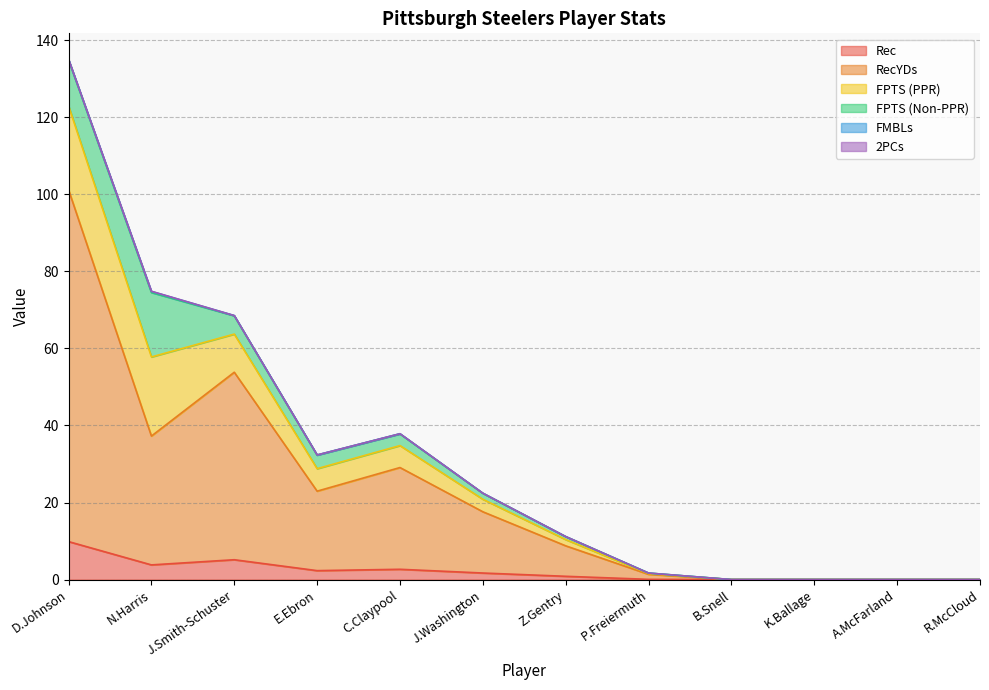

Reading left to right, transcribe all the data shown in this chart.

Rec: D.Johnson=9.9	N.Harris=3.8	J.Smith-Schuster=5.2	E.Ebron=2.3	C.Claypool=2.7	J.Washington=1.7	Z.Gentry=0.8	P.Freiermuth=0.1	B.Snell=0.0	K.Ballage=0.0	A.McFarland=0.0	R.McCloud=0.0
RecYDs: D.Johnson=91.3	N.Harris=33.4	J.Smith-Schuster=48.7	E.Ebron=20.6	C.Claypool=26.4	J.Washington=15.9	Z.Gentry=7.9	P.Freiermuth=1.3	B.Snell=0.0	K.Ballage=0.0	A.McFarland=0.0	R.McCloud=0.0
FPTS (PPR): D.Johnson=21.8	N.Harris=20.5	J.Smith-Schuster=9.9	E.Ebron=5.8	C.Claypool=5.7	J.Washington=3.2	Z.Gentry=1.6	P.Freiermuth=0.2	B.Snell=0.0	K.Ballage=0.0	A.McFarland=0.0	R.McCloud=0.0
FPTS (Non-PPR): D.Johnson=11.9	N.Harris=16.7	J.Smith-Schuster=4.8	E.Ebron=3.5	C.Claypool=3.0	J.Washington=1.6	Z.Gentry=0.8	P.Freiermuth=0.1	B.Snell=0.0	K.Ballage=0.0	A.McFarland=0.0	R.McCloud=0.0
FMBLs: D.Johnson=0.1	N.Harris=0.3	J.Smith-Schuster=0.1	E.Ebron=0.0	C.Claypool=0.1	J.Washington=0.0	Z.Gentry=0.0	P.Freiermuth=0.0	B.Snell=0.0	K.Ballage=0.0	A.McFarland=0.0	R.McCloud=0.0
2PCs: D.Johnson=0.0	N.Harris=0.0	J.Smith-Schuster=0.0	E.Ebron=0.0	C.Claypool=0.0	J.Washington=0.0	Z.Gentry=0.0	P.Freiermuth=0.0	B.Snell=0.0	K.Ballage=0.0	A.McFarland=0.0	R.McCloud=0.0